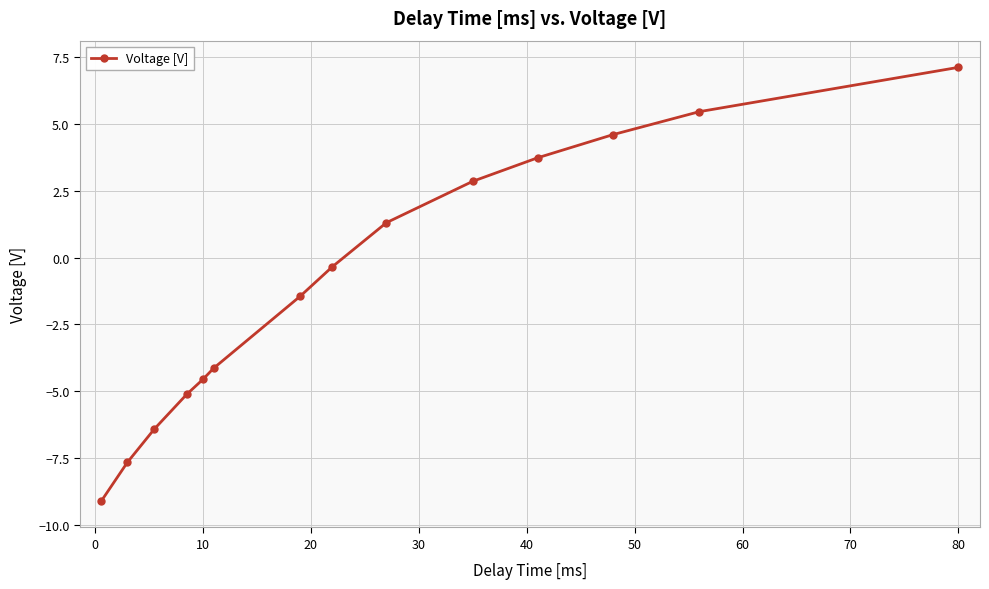

Does the chart display data point markers on the line(s)?

Yes